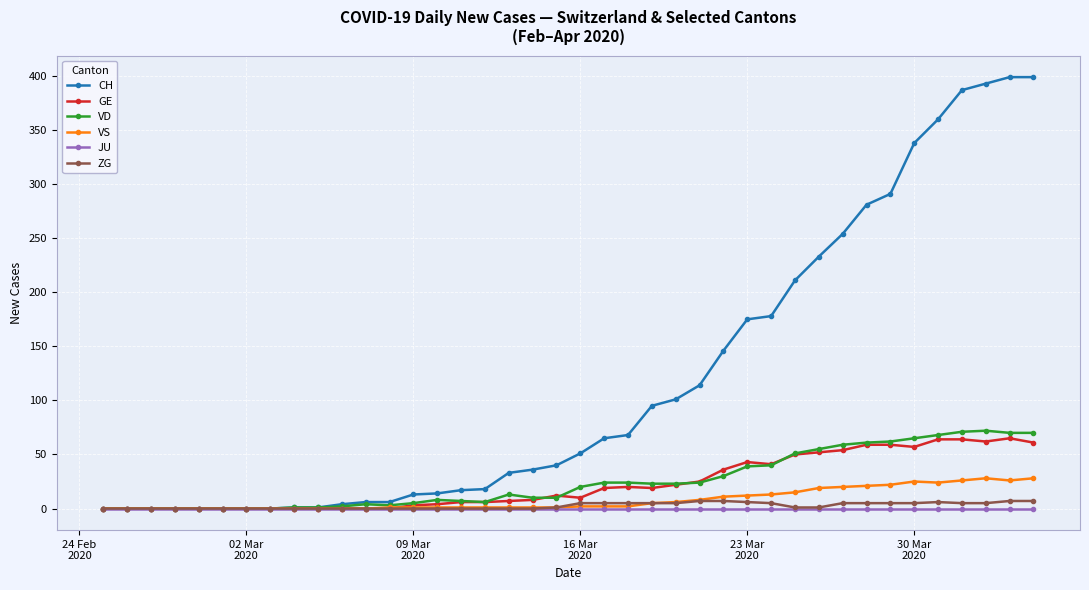

What is the maximum value for VD?

72